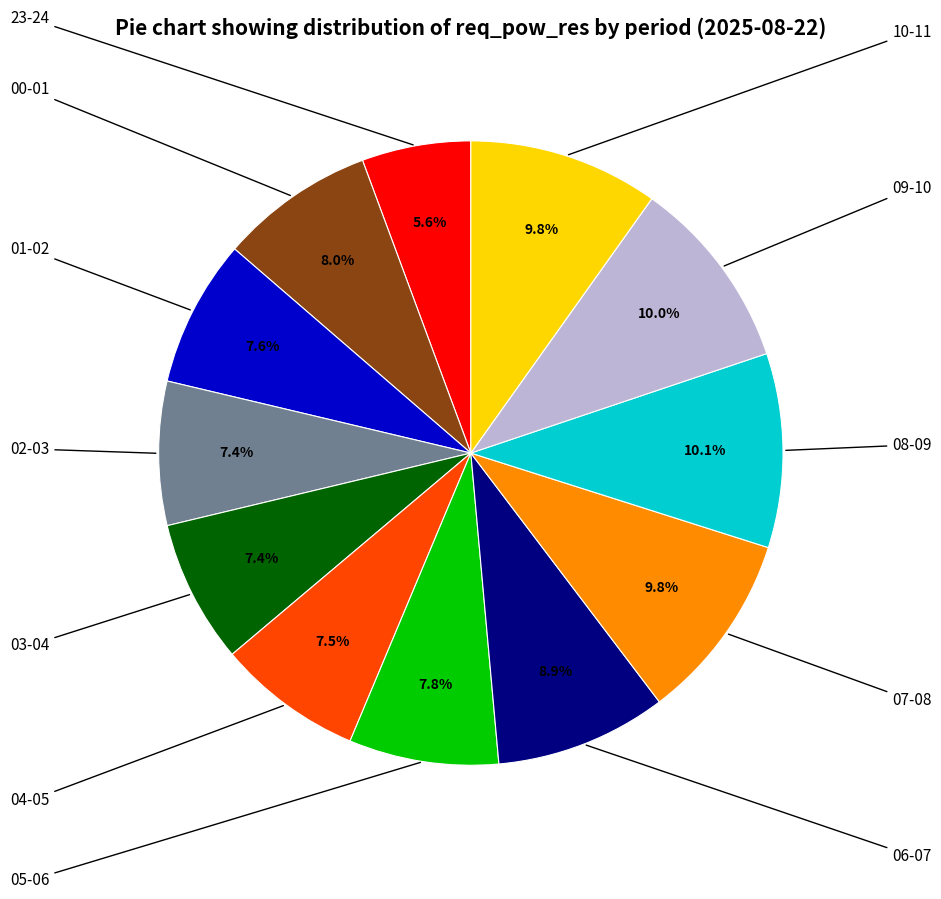

Does any single category account for the majority?

No